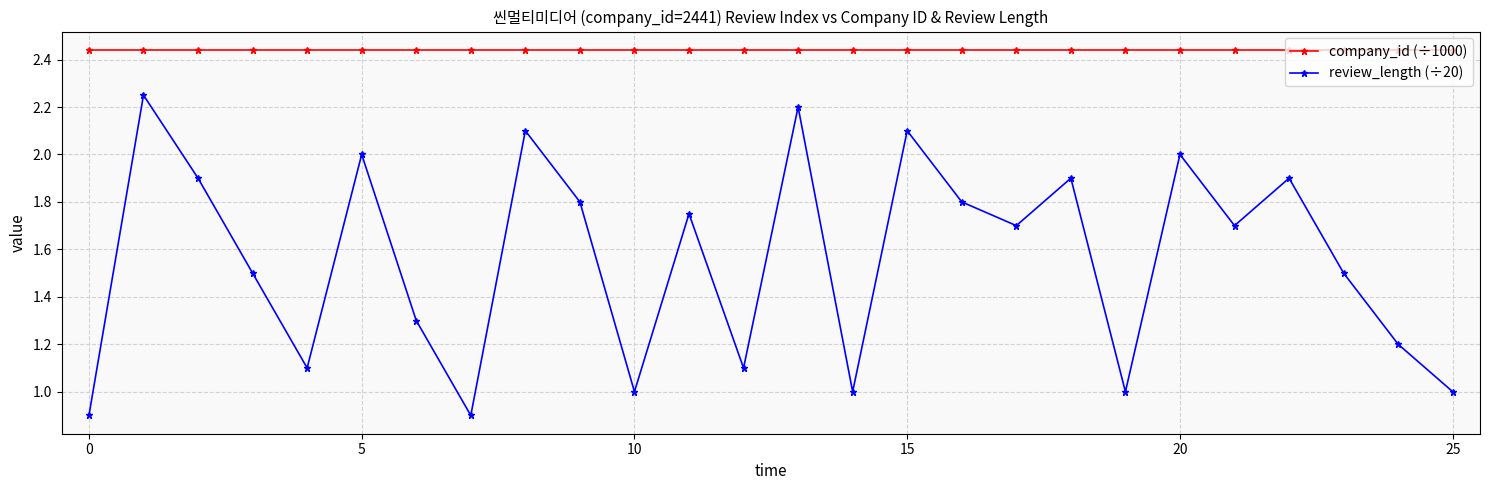

What is the sum of all review_length (÷20) values?

40.6